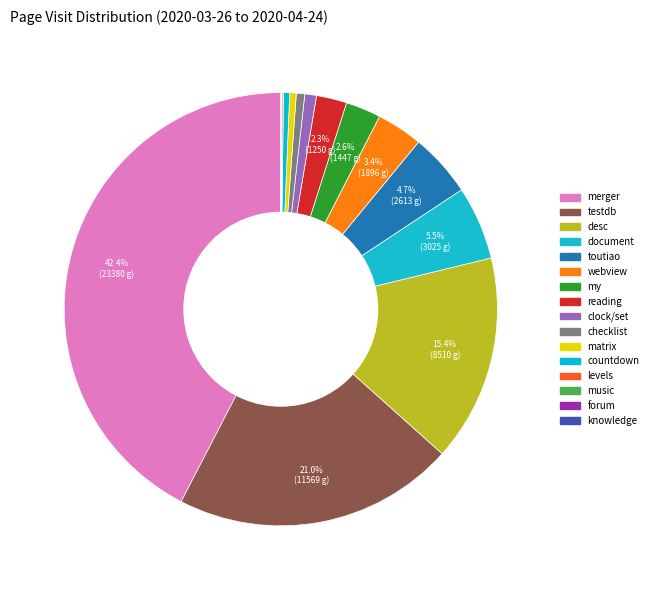

What percentage is the merger slice, to the nearest percent?

42%